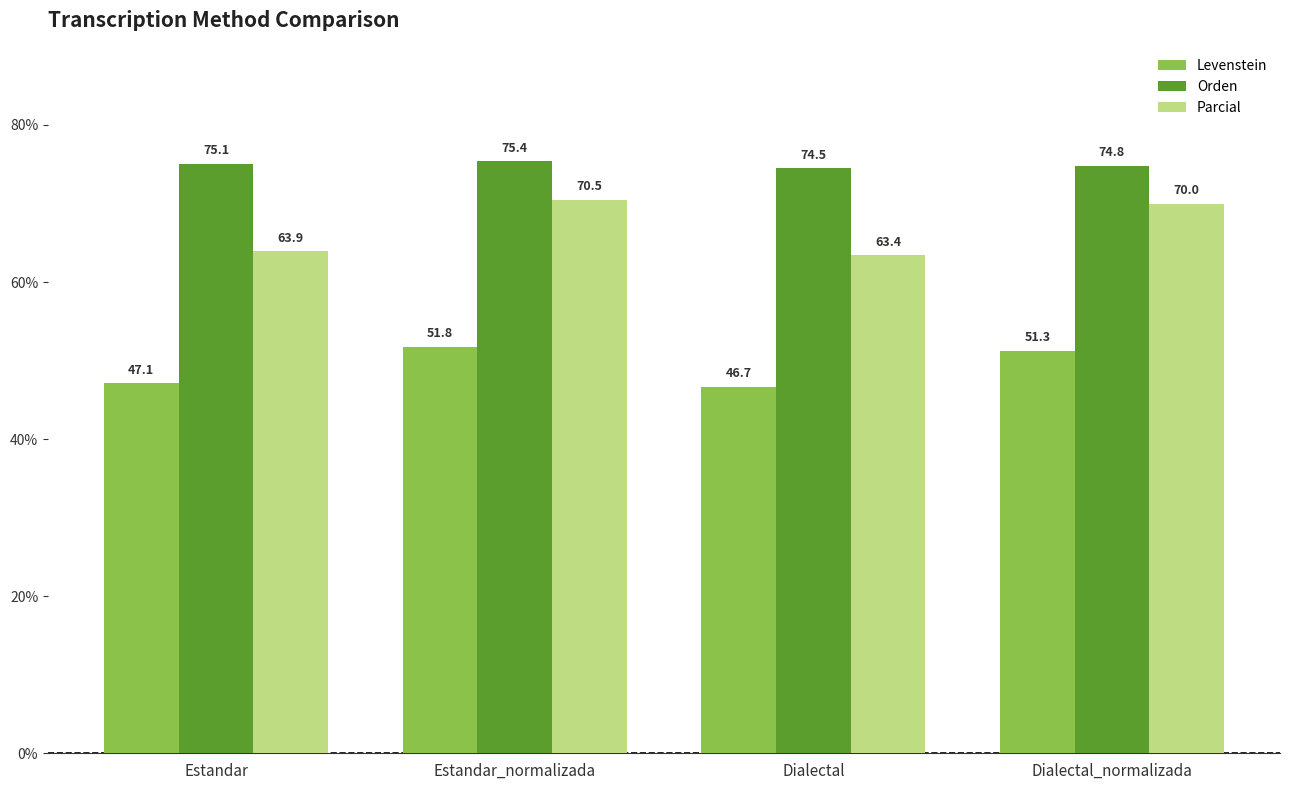

The value of Orden at Dialectal is 102.3. True or false?

False